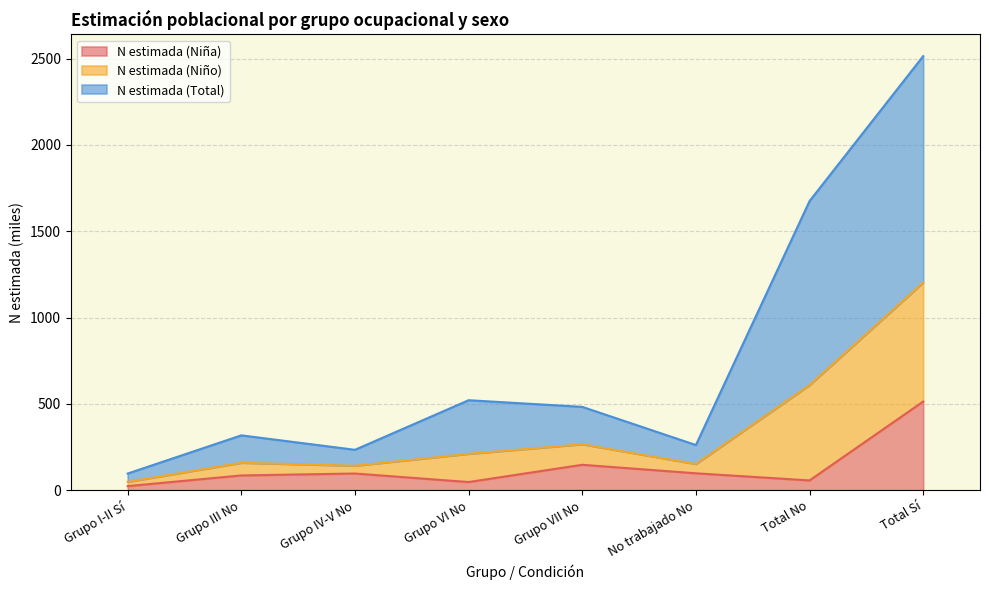

At which category does N estimada (Niño) reach its first local valley?

Grupo IV-V No